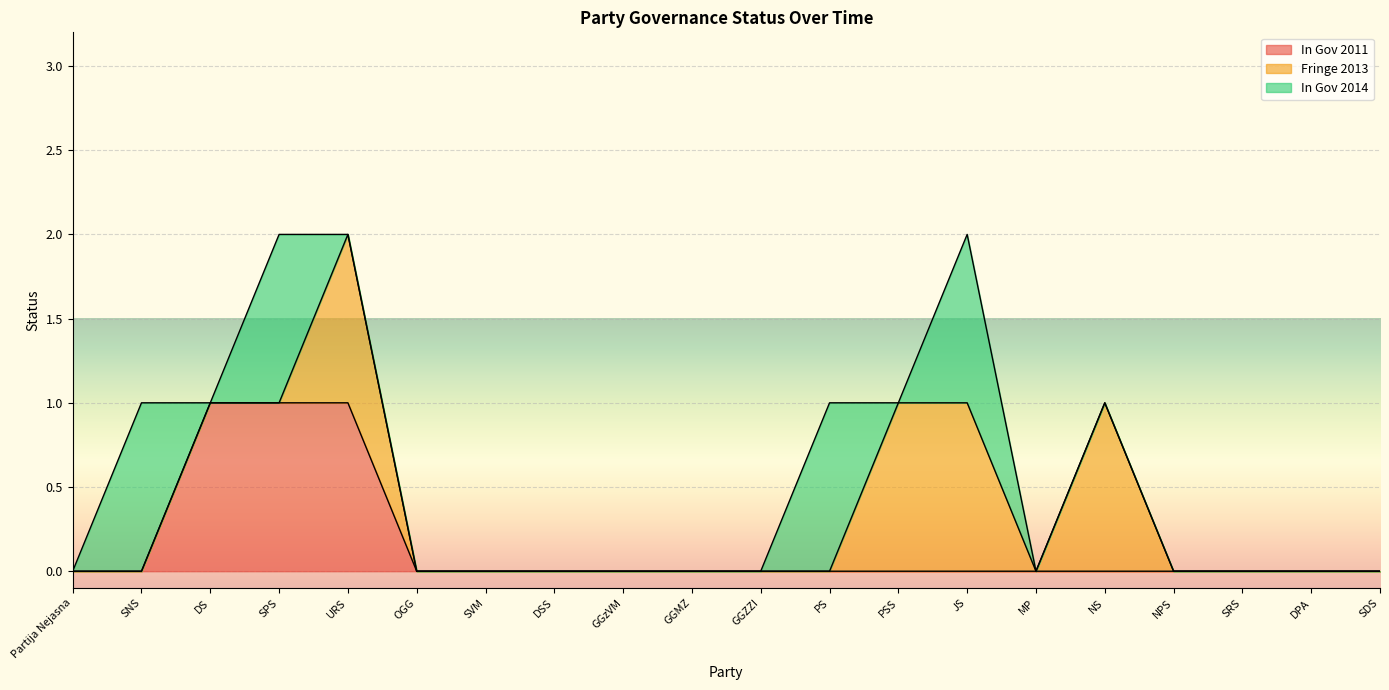

What are all the series names shown in the legend?

In Gov 2011, Fringe 2013, In Gov 2014